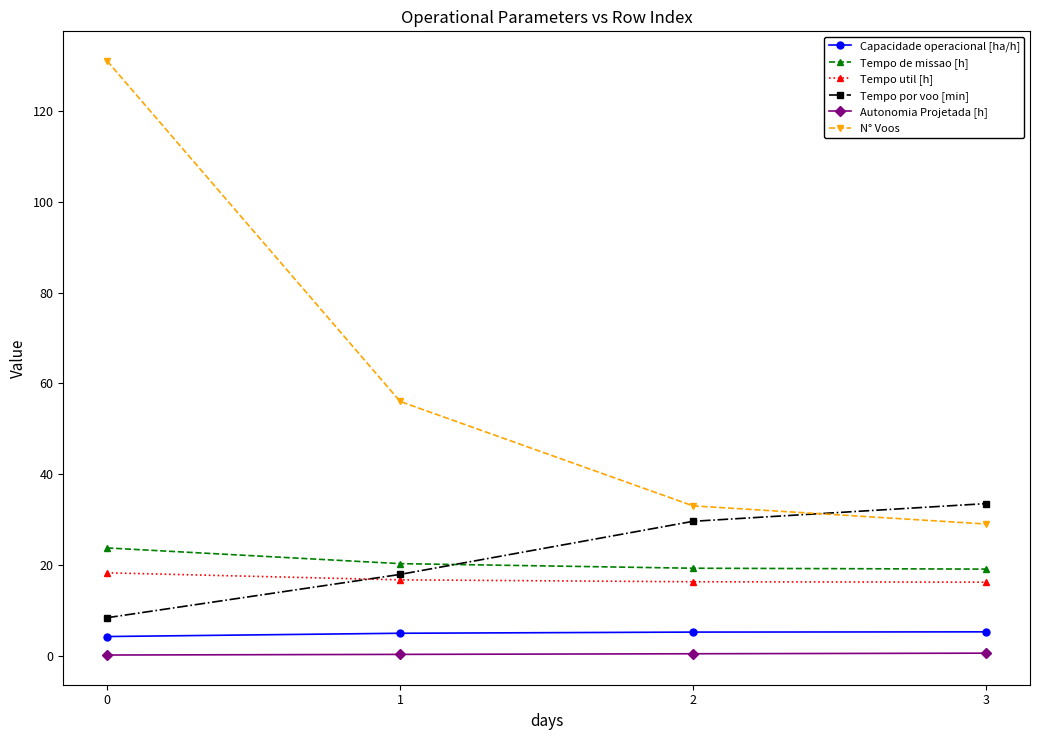

What is the average value of the Tempo util [h] series?

16.9